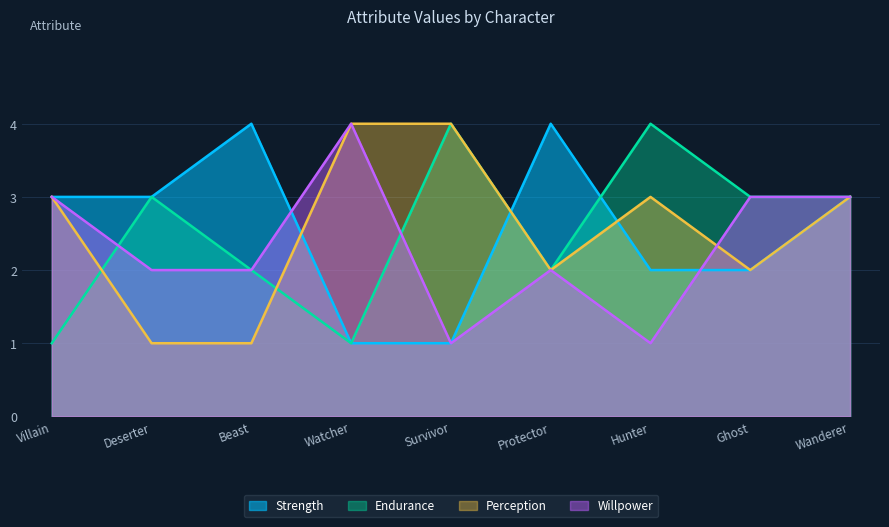

At which category does Strength reach its first local peak?

Beast